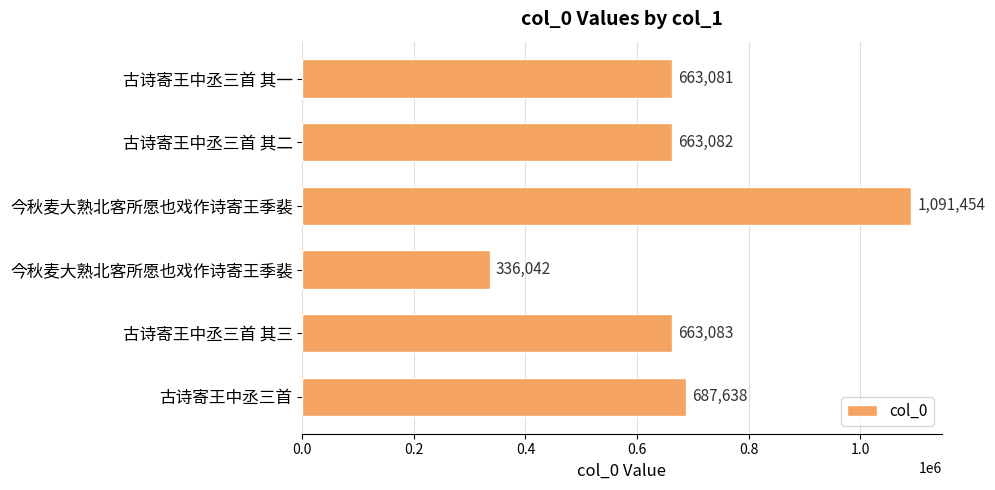

How many values are below 663083?

3